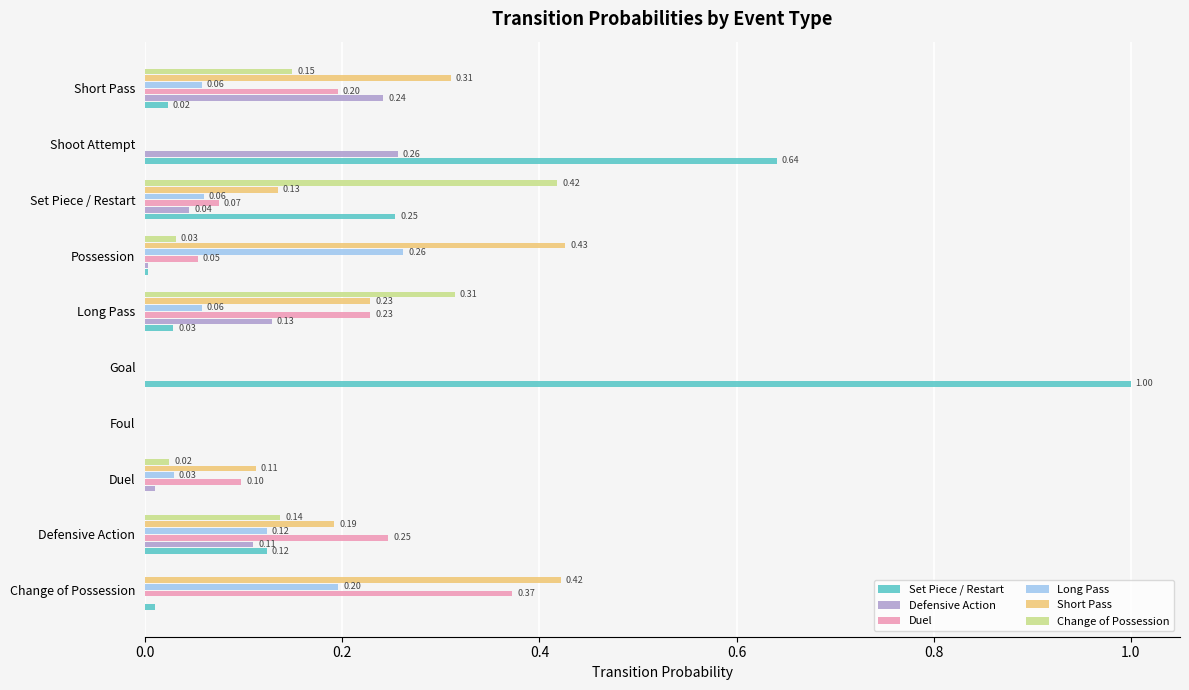

What is the sum of all Defensive Action values?

0.8